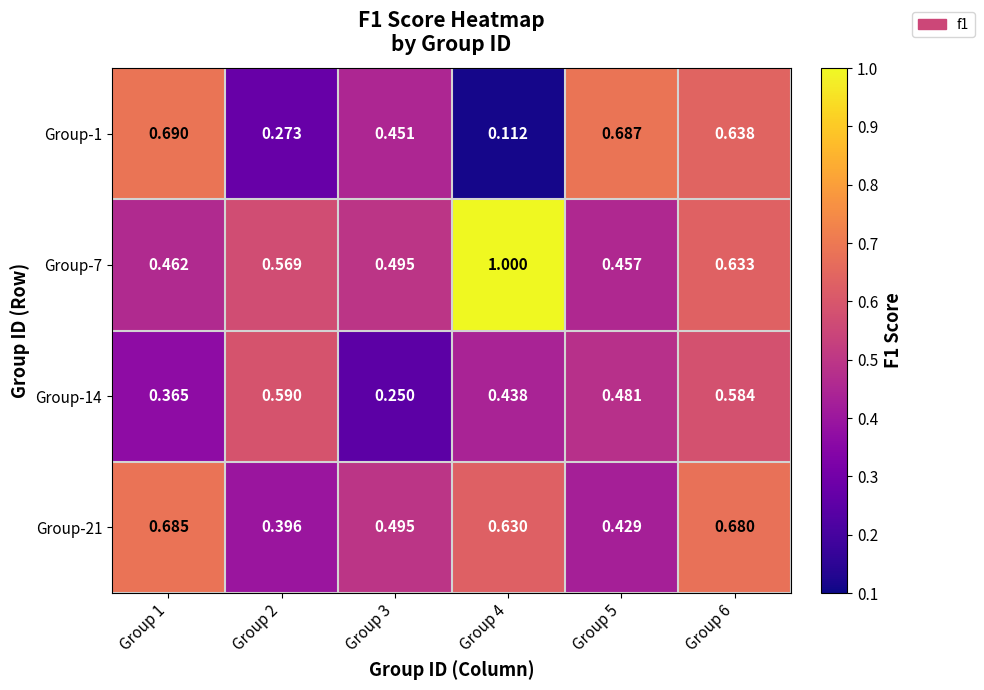

Which series has the largest total across all categories?

Group-7